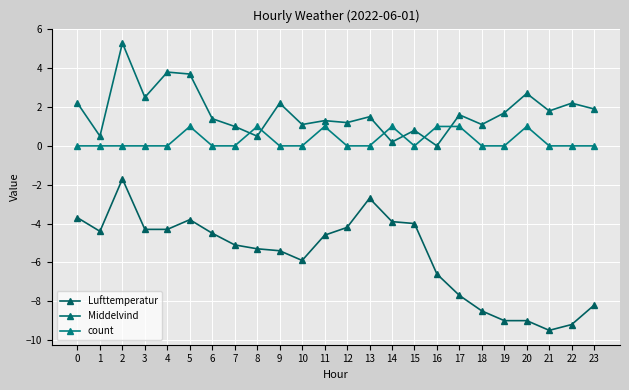

Rank the series by their average value, from lowest to highest.

Lufttemperatur, count, Middelvind